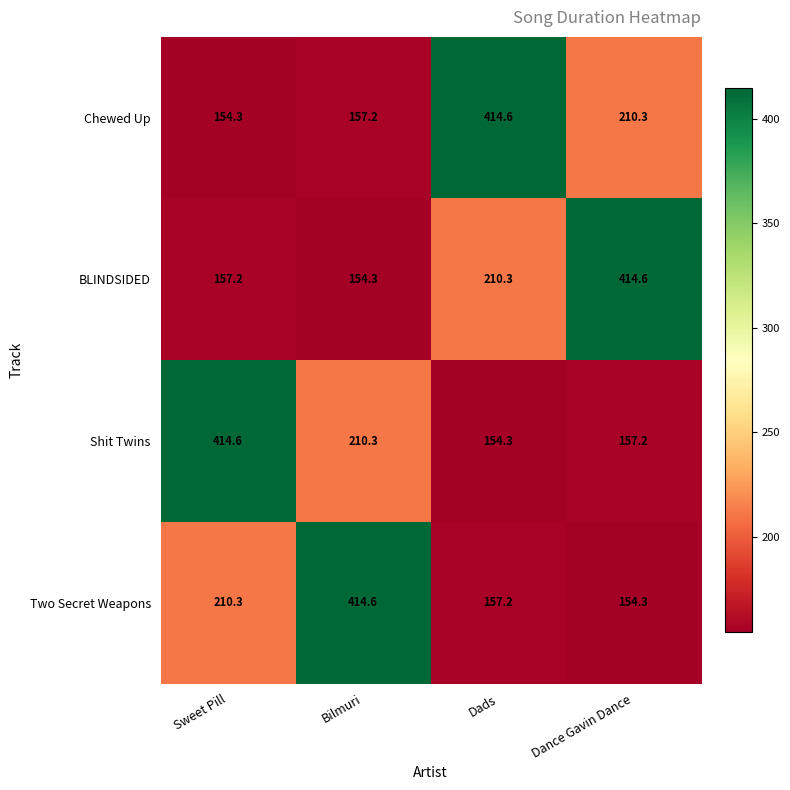

Reading left to right, transcribe all the data shown in this chart.

Chewed Up: Sweet Pill=154.3	Bilmuri=157.2	Dads=414.6	Dance Gavin Dance=210.3
BLINDSIDED: Sweet Pill=157.2	Bilmuri=154.3	Dads=210.3	Dance Gavin Dance=414.6
Shit Twins: Sweet Pill=414.6	Bilmuri=210.3	Dads=154.3	Dance Gavin Dance=157.2
Two Secret Weapons: Sweet Pill=210.3	Bilmuri=414.6	Dads=157.2	Dance Gavin Dance=154.3